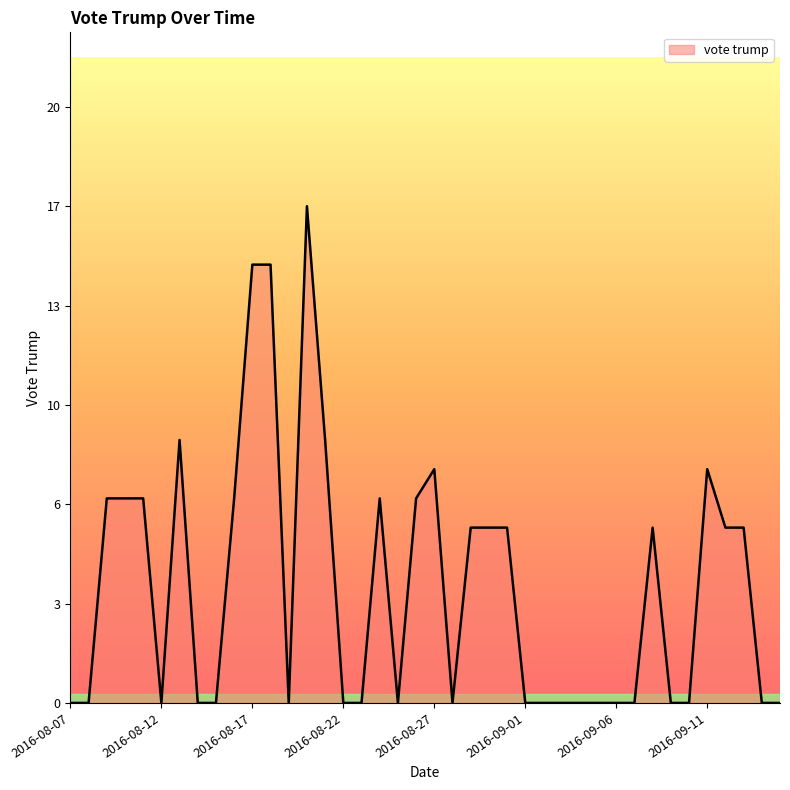

Does the chart have visible grid lines?

No